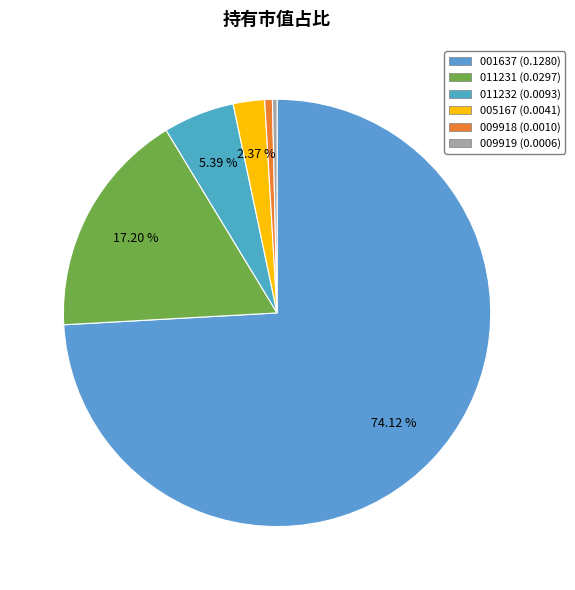

Which slice represents more than half of the pie?

001637 (0.1280)